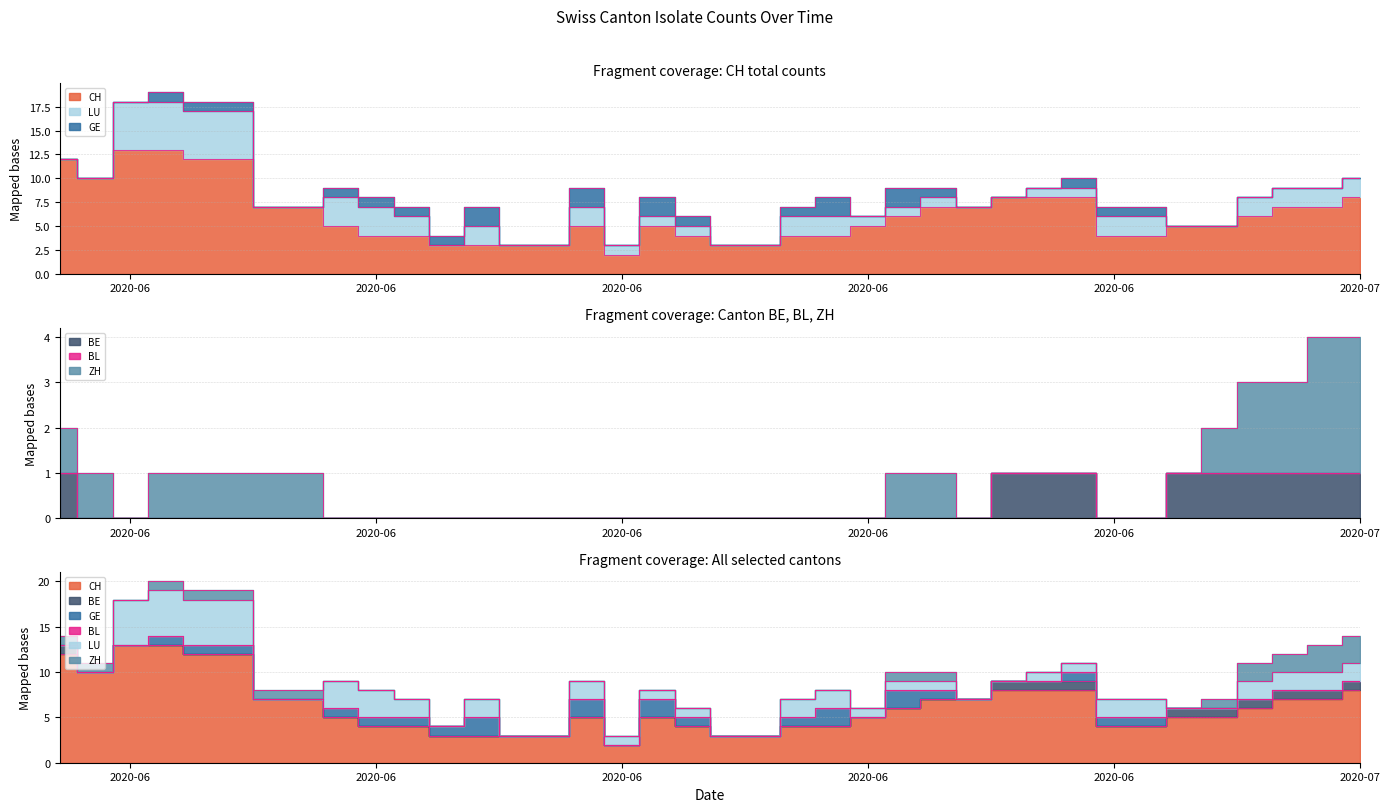

What are all the series names shown in the legend?

CH, BE, GE, BL, LU, ZH